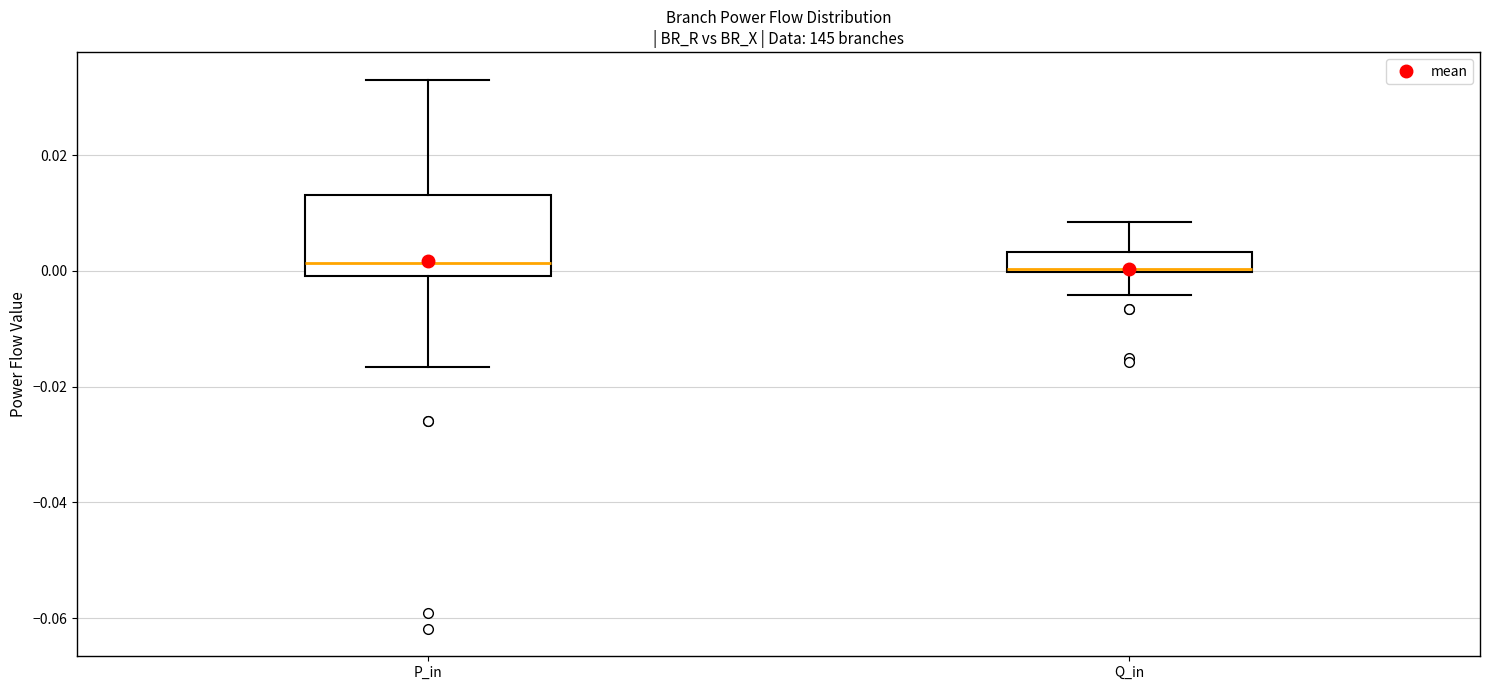

Which box is the tallest, from its lower edge to its upper edge?

P_in